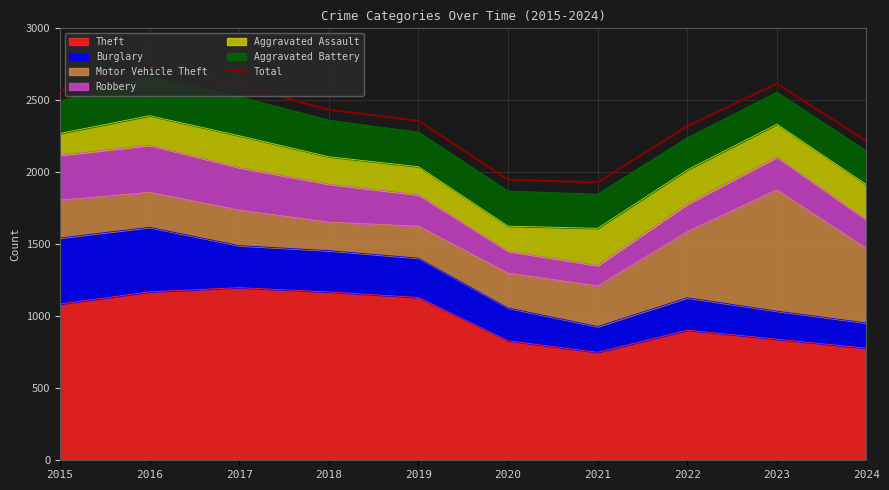

Which category has the highest value across all series?

2016